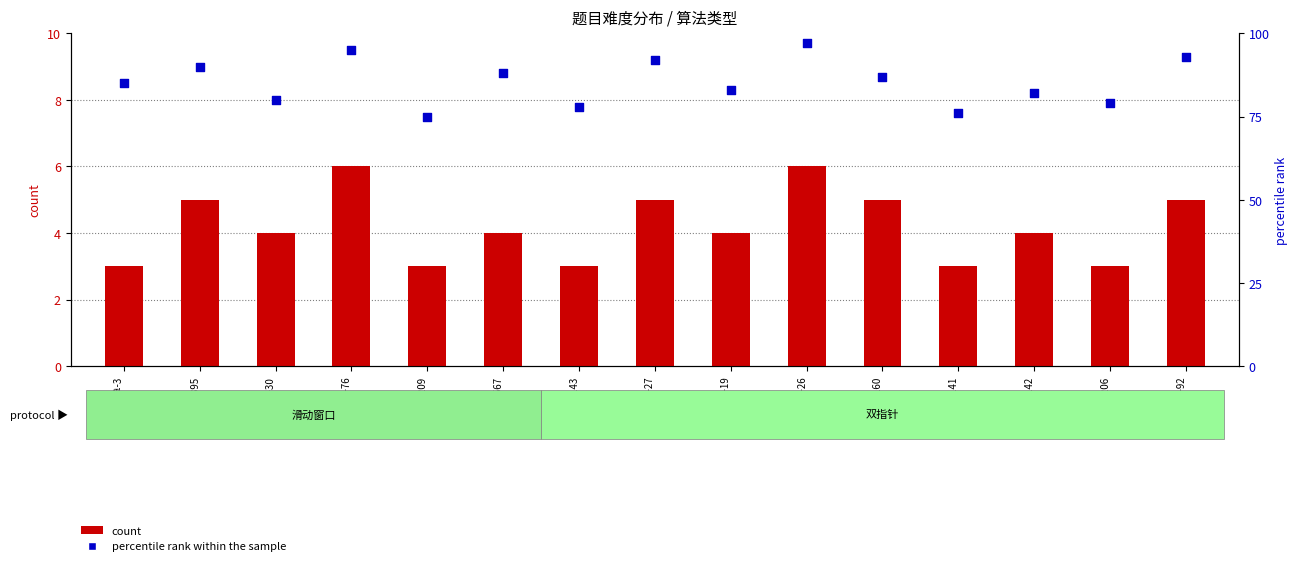

Which series has the largest total across all categories?

percentile rank within the sample